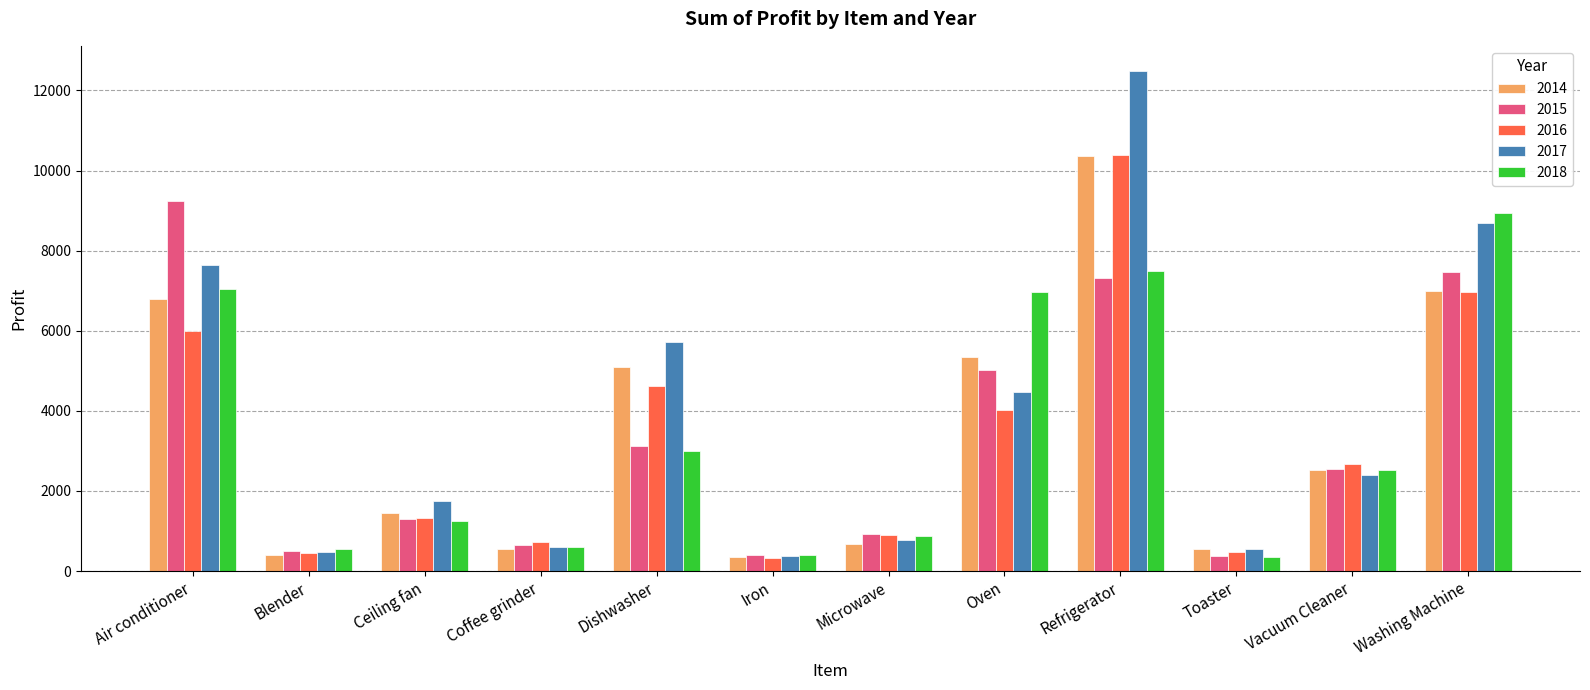

What is the label of the 7th bar from the left?

Microwave